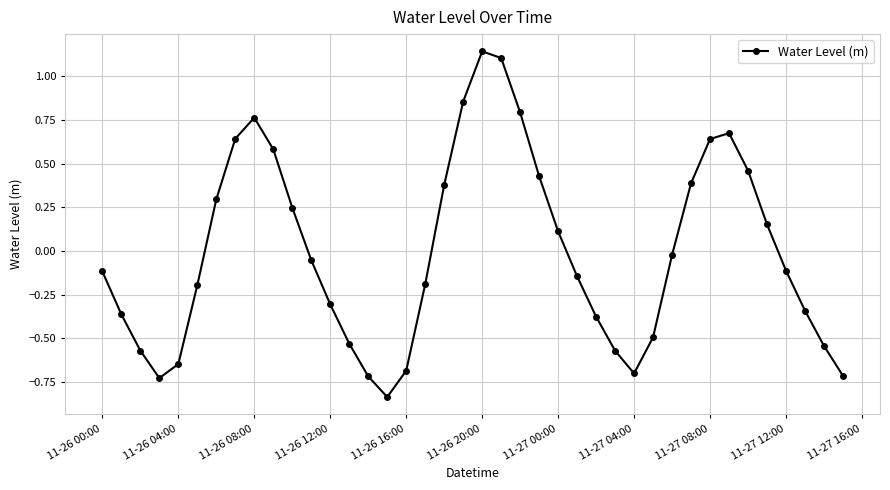

How many points are higher than both their immediate neighbors (excluding endpoints)?

3